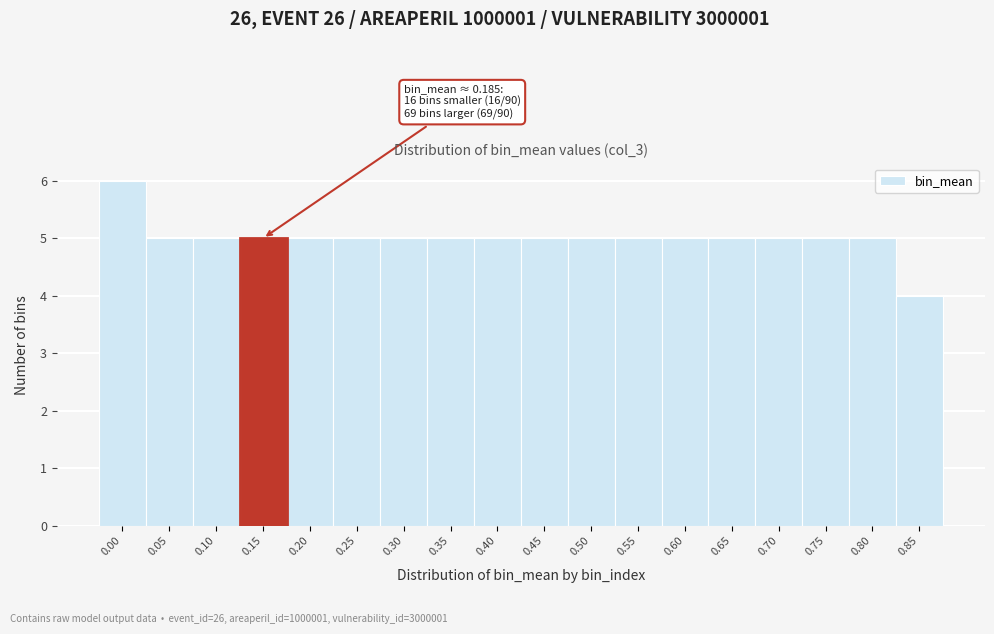

Reading left to right, what are all the values shown in this chart?

0.00=6	0.05=5	0.10=5	0.15=5	0.20=5	0.25=5	0.30=5	0.35=5	0.40=5	0.45=5	0.50=5	0.55=5	0.60=5	0.65=5	0.70=5	0.75=5	0.80=5	0.85=4